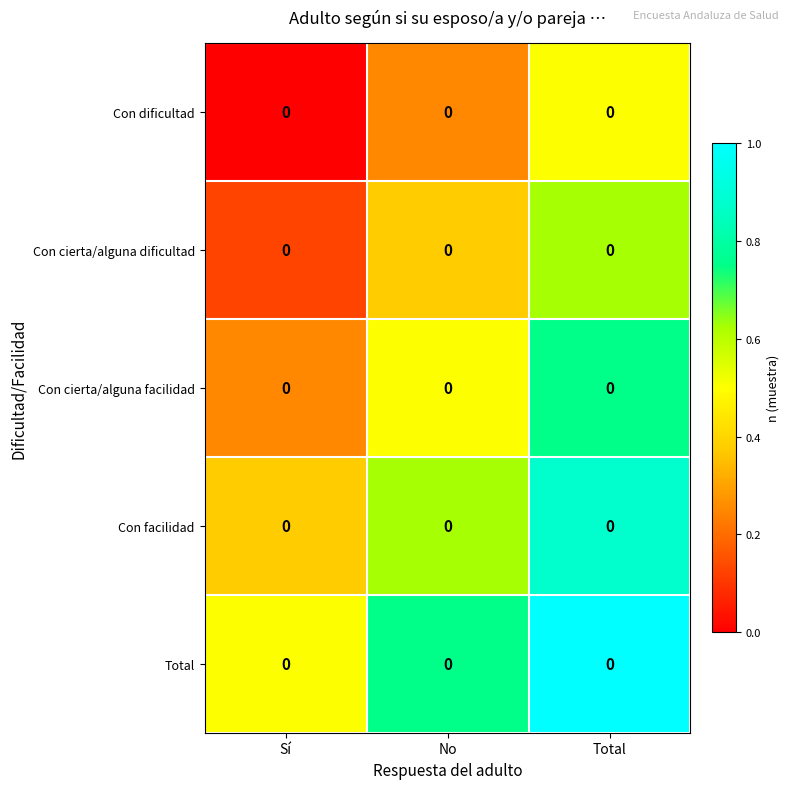

The value of Con cierta/alguna facilidad at Sí is 0.2. True or false?

True